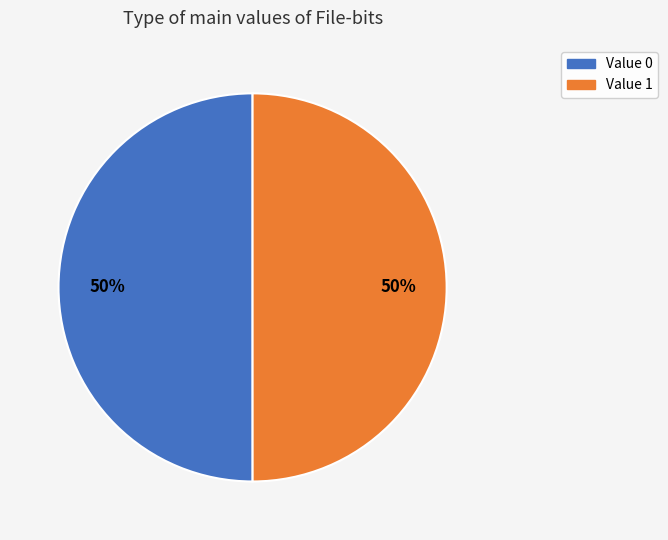

To the nearest percent, what portion does Value 0 represent?

50%